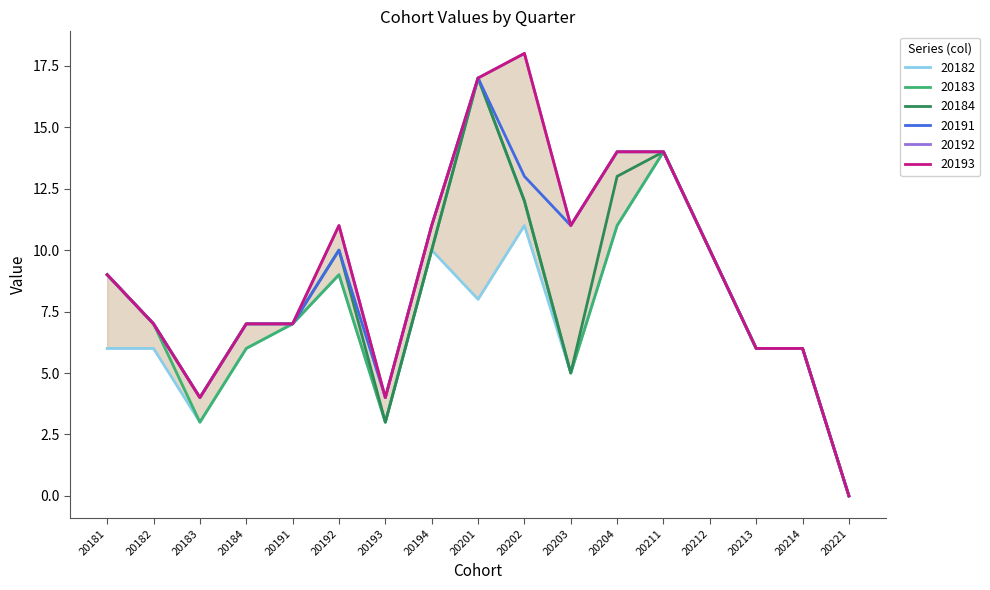

True or false: 20183 and 20191 intersect in this chart.

False